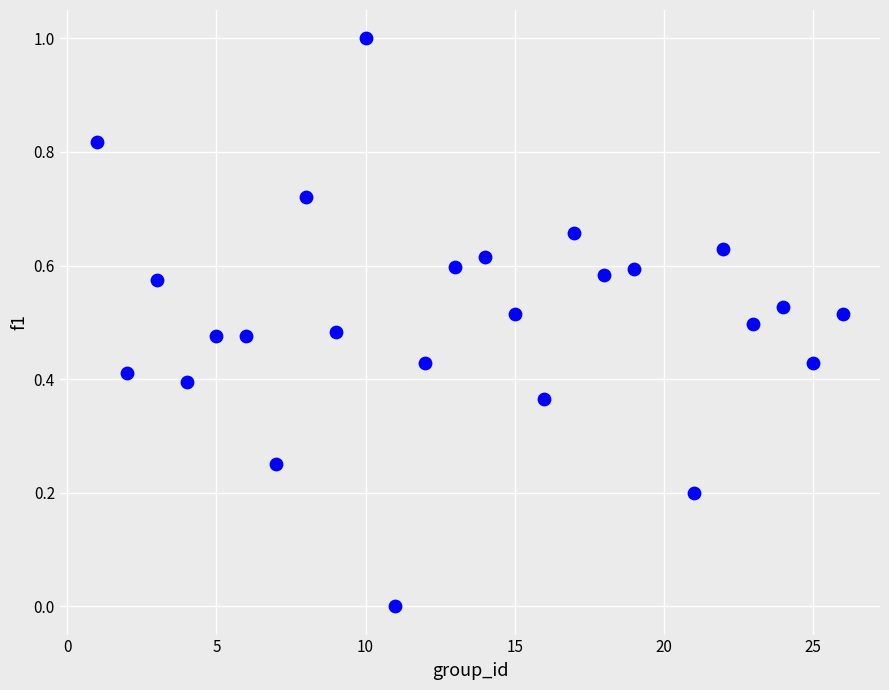

What is the range of X values (max minus min)?

25.0